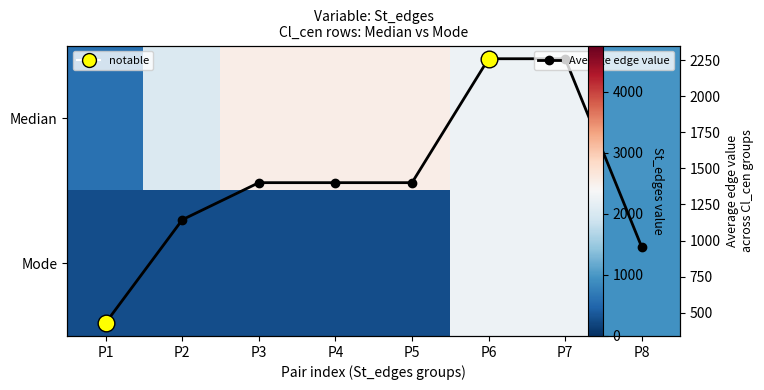

Between P5 and P8, which series saw the biggest shift?

Median